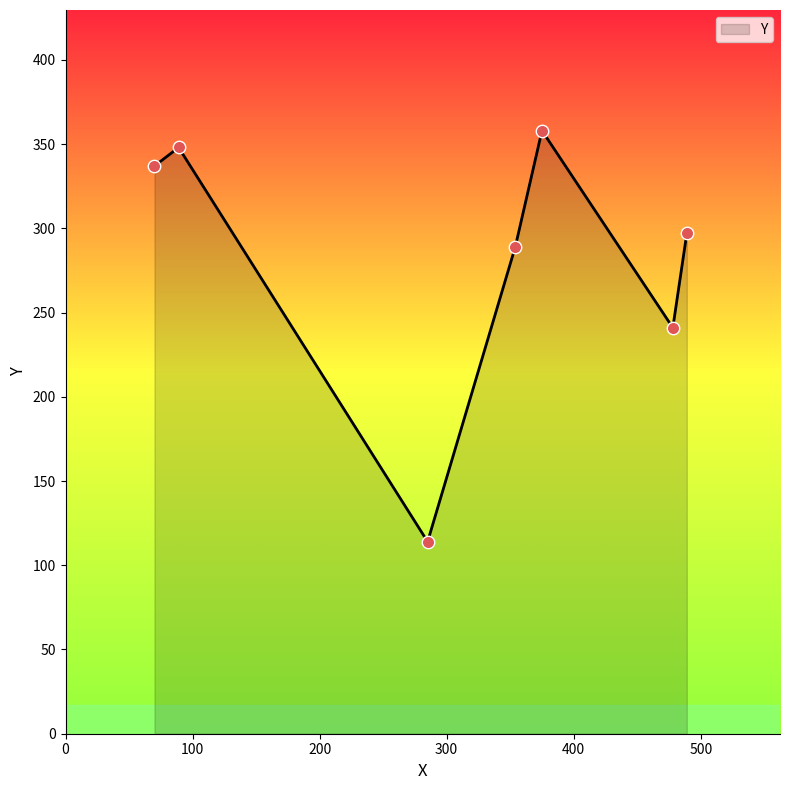

What is the difference between the second highest and minimum values?

234